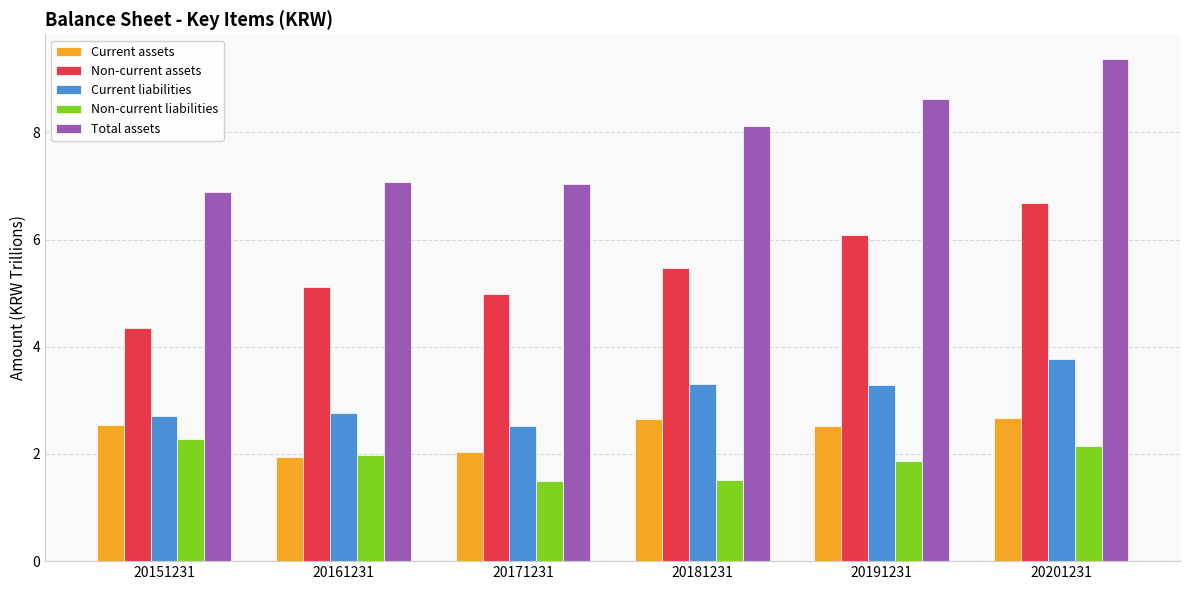

Rank the series at 20171231 from lowest to highest value.

Non-current liabilities, Current assets, Current liabilities, Non-current assets, Total assets